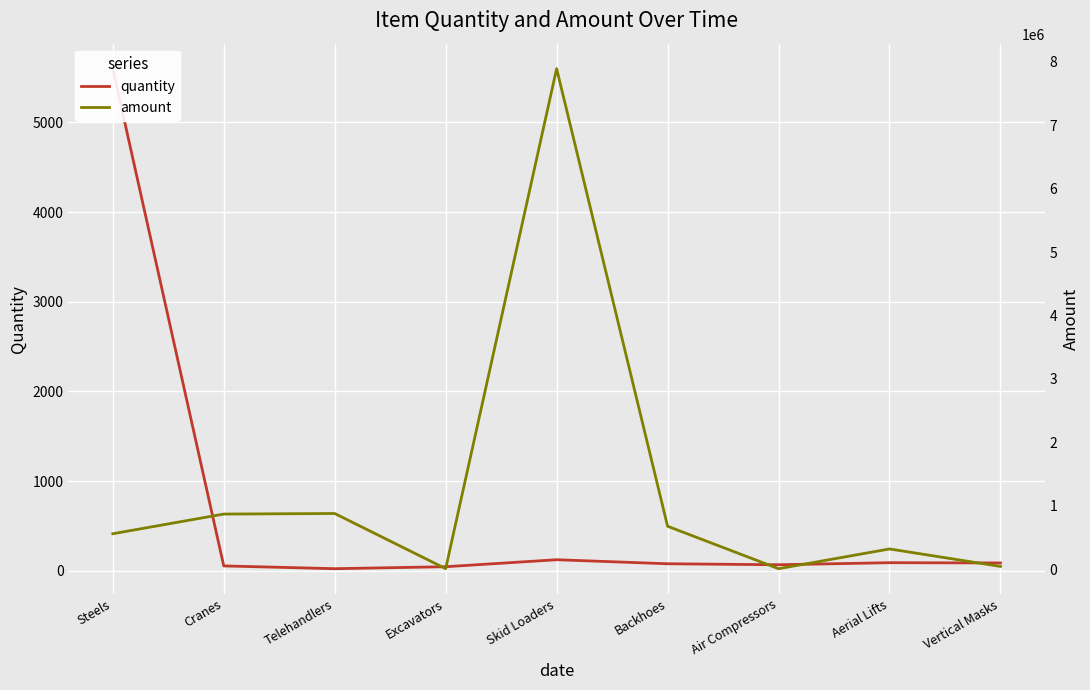

What is the value of the amount point at the 7th from the left?

9000